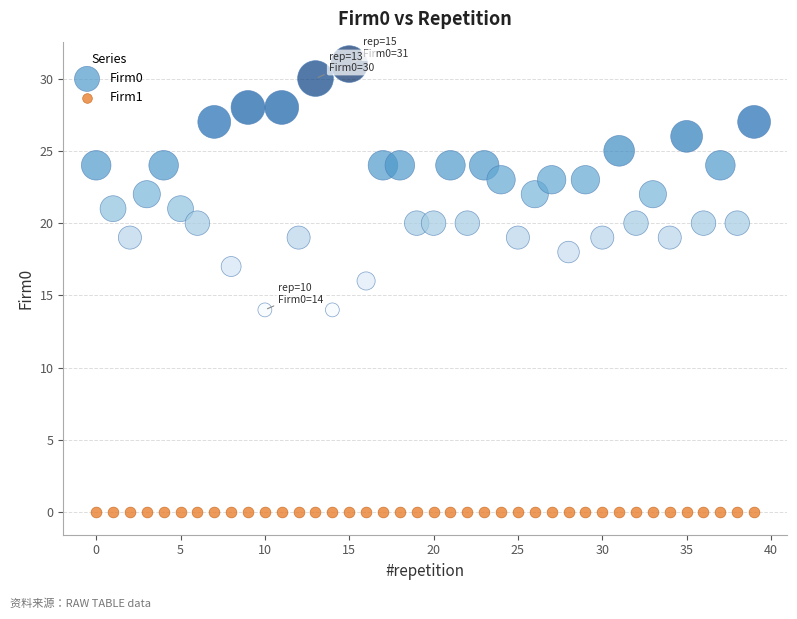

What are all the series names shown in the legend?

Firm0, Firm1